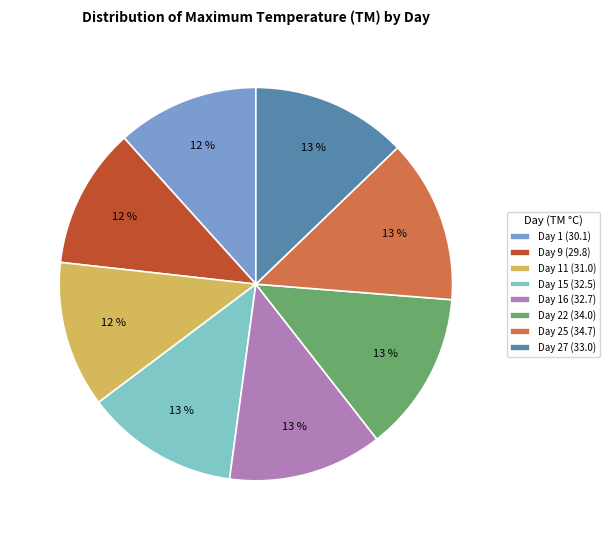

Is it true that Day 22 (34.0) is 13% of the pie?

True